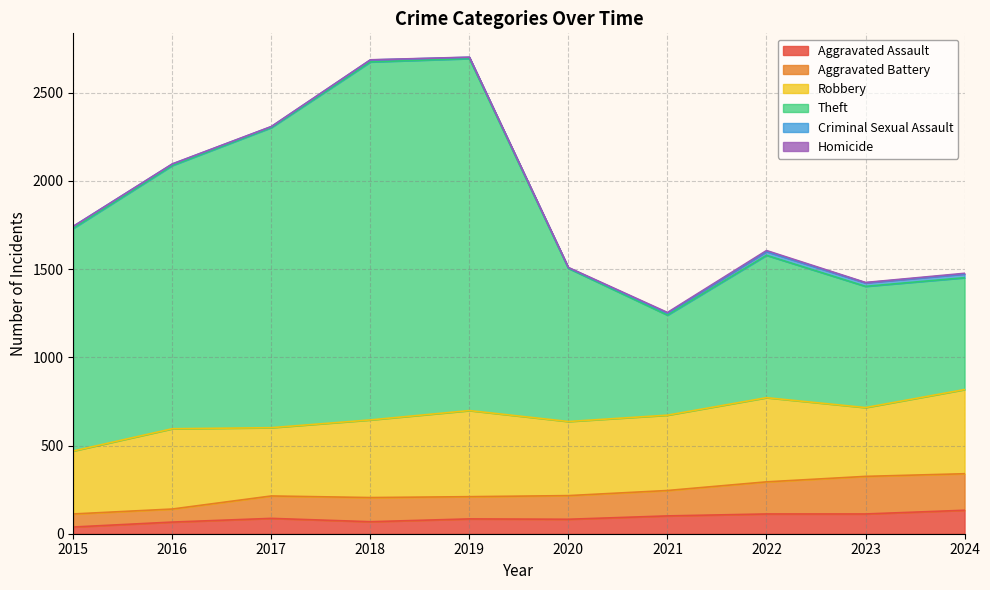

How many data points in Aggravated Assault are less than 87?

5